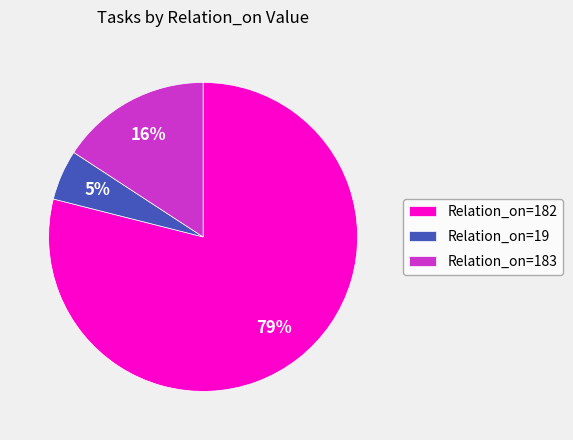

Count the number of slices in the pie.

3